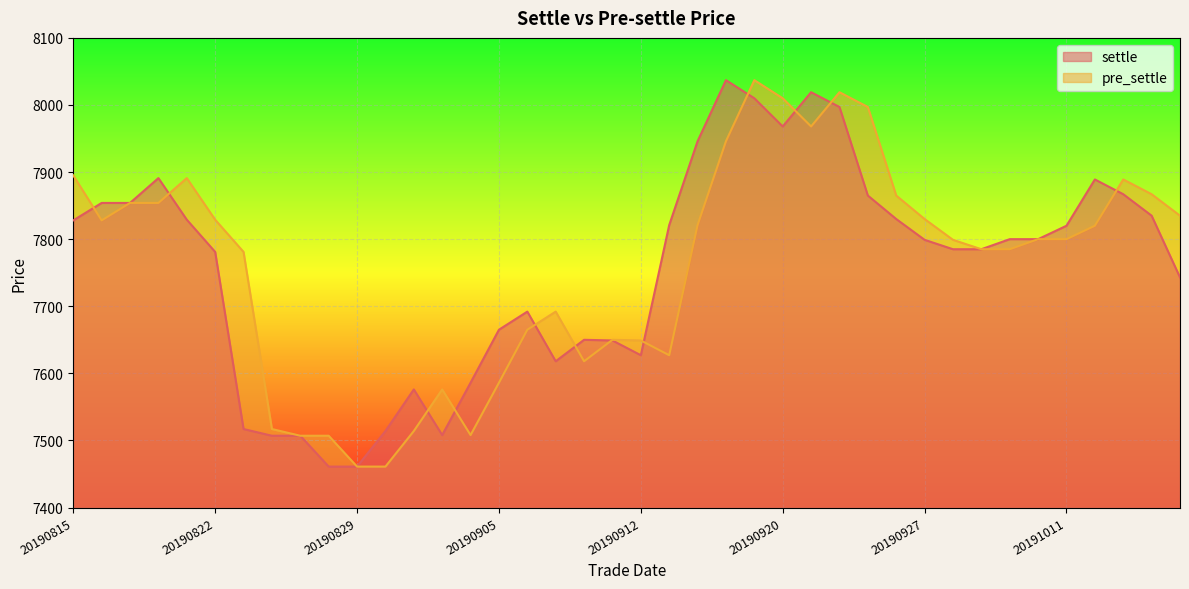

How many times do settle and pre_settle cross each other?

12